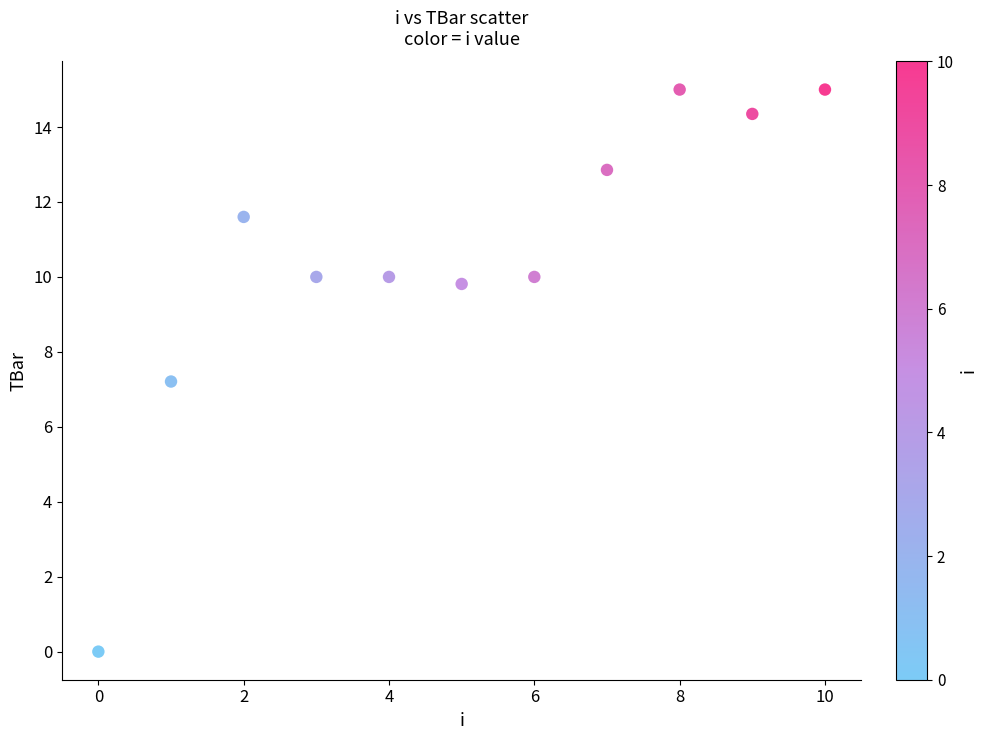

What Y value in the scatter plot is closest to 7?

7.2